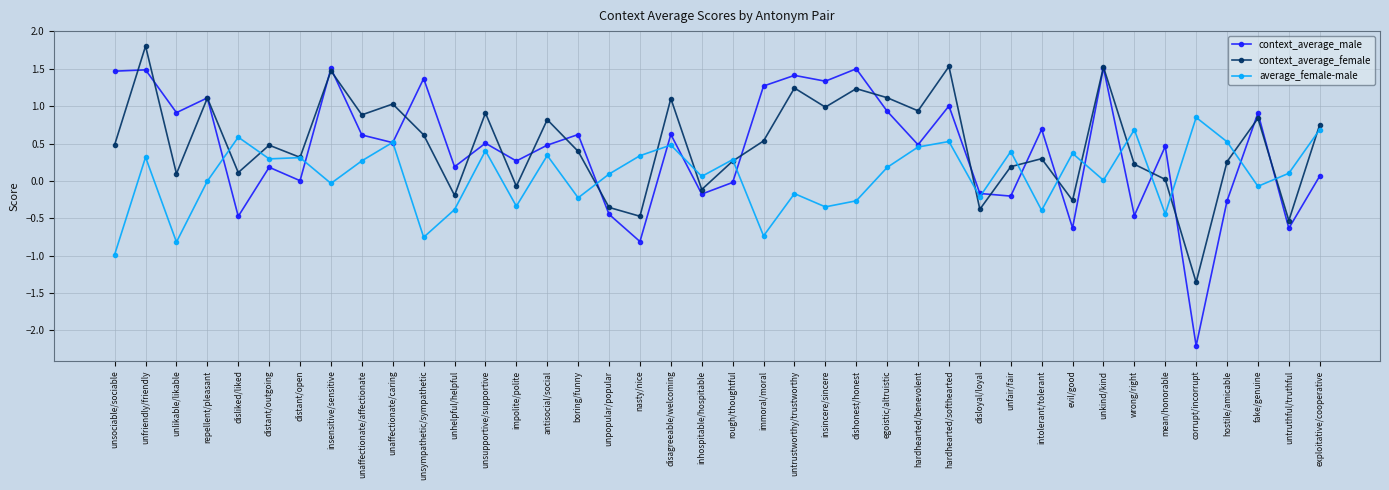

At which category is the sum across all series the highest?

unfriendly/friendly